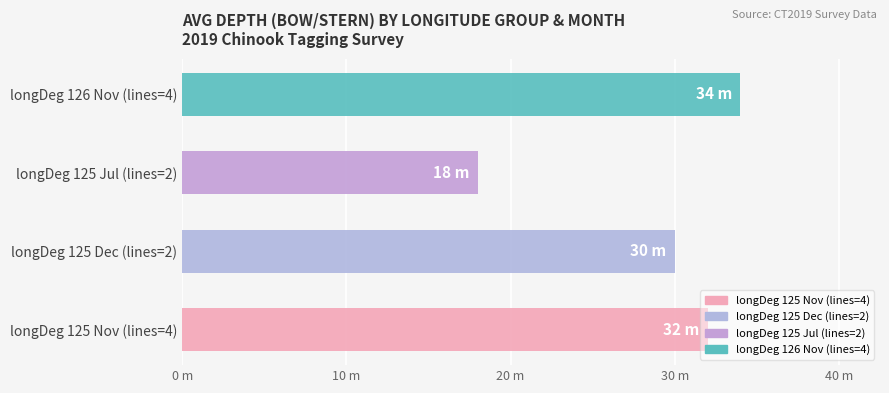

Which category has the lowest value across all series?

longDeg 125 Jul (lines=2)